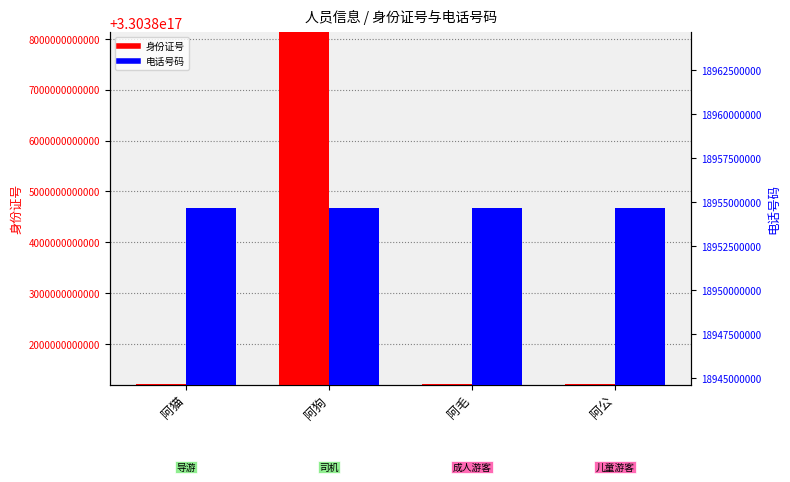

Is it true that 身份证号 equals 505563494313907840 at 阿毛?

False